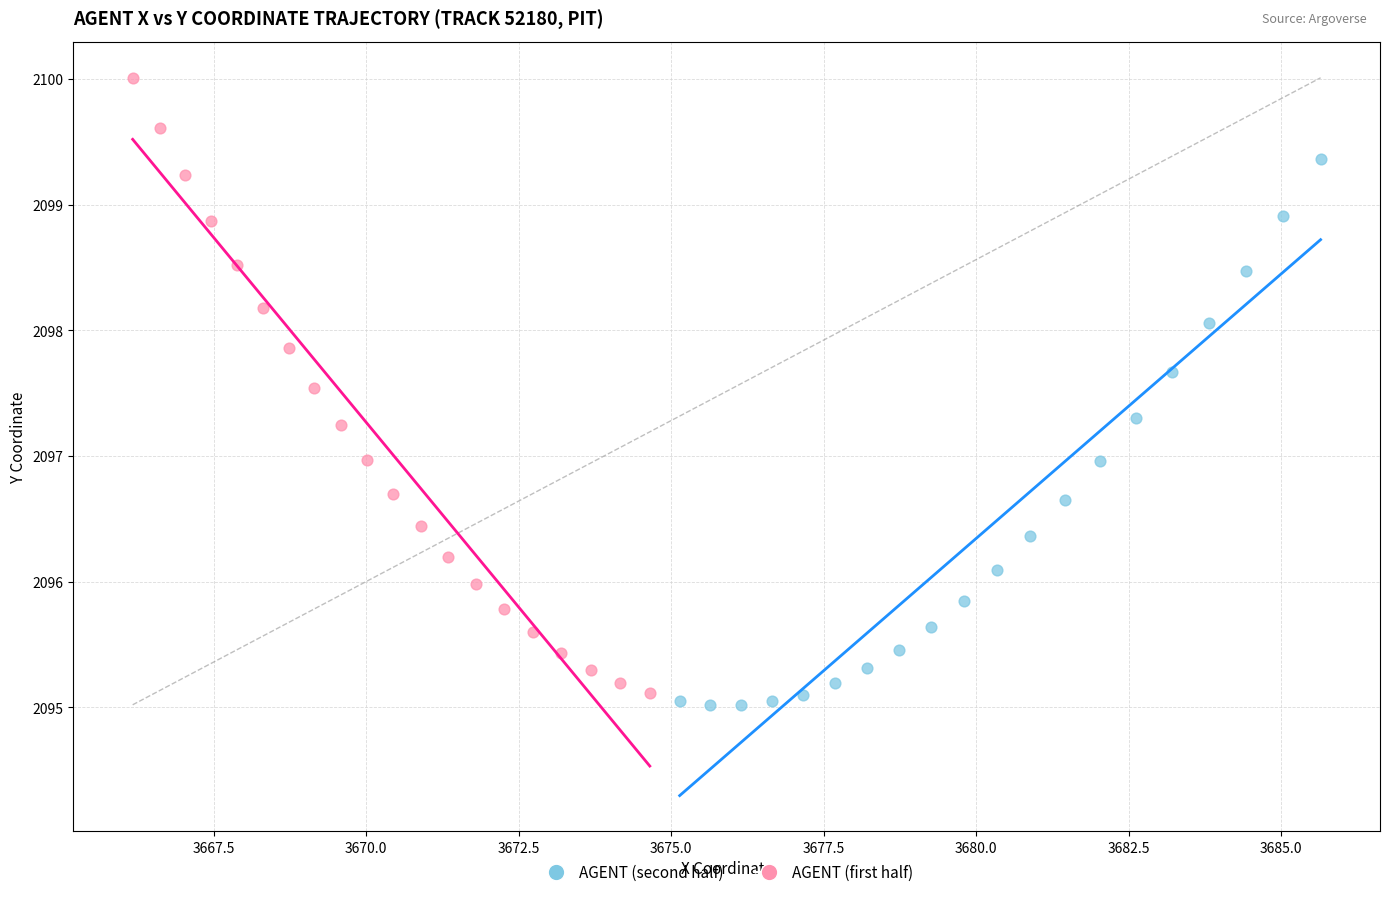

What are all the series names shown in the legend?

AGENT (second half), AGENT (first half)